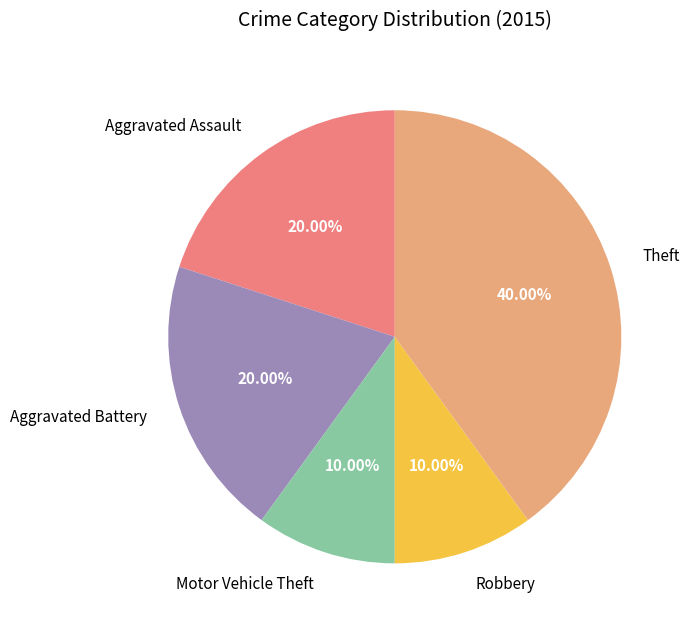

Between Motor Vehicle Theft and Aggravated Assault, which is larger?

Aggravated Assault